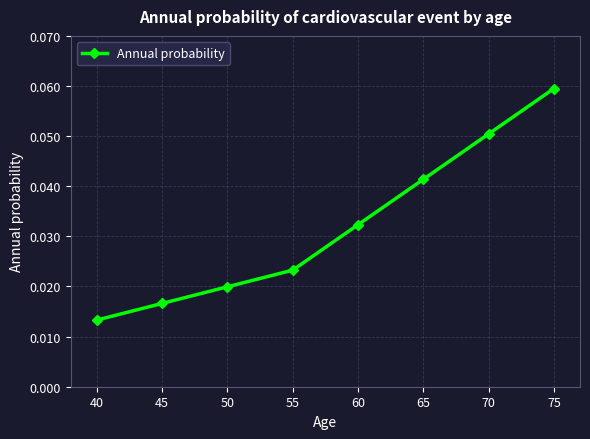

Between 65 and 70, which is larger?

70